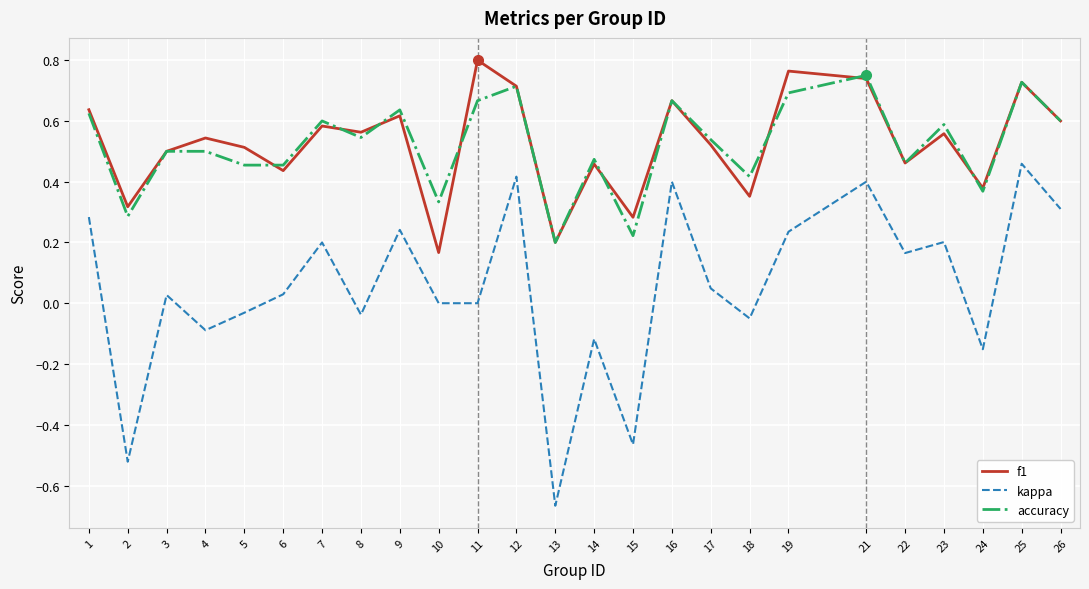

What is the sum of all kappa values?

1.3